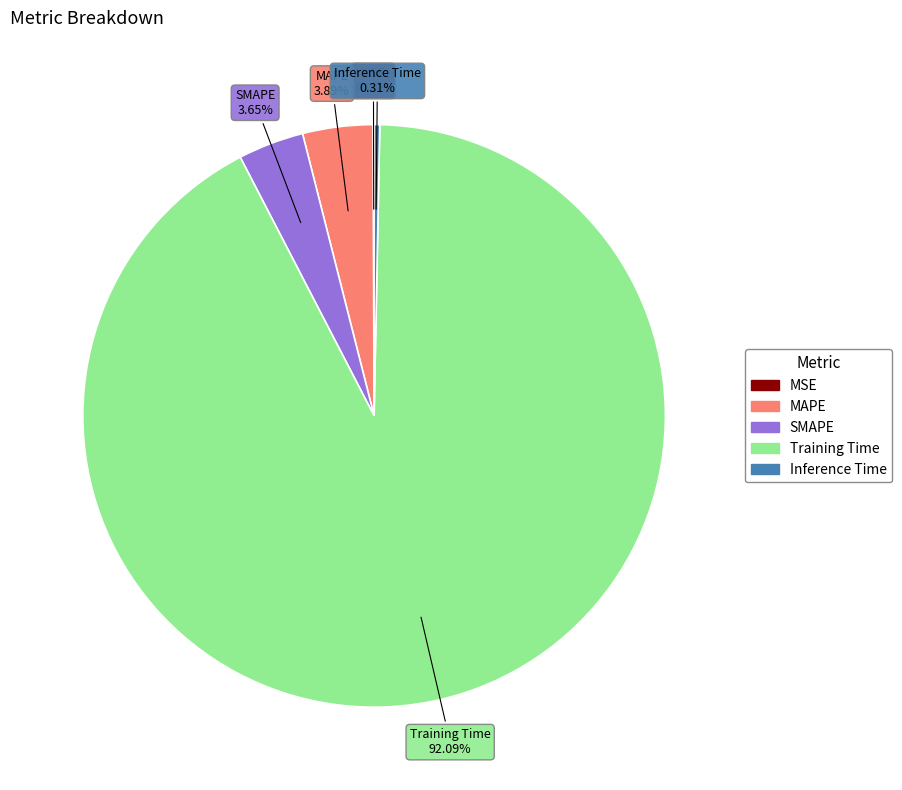

Combined, do Inference Time and SMAPE account for over 50%?

No